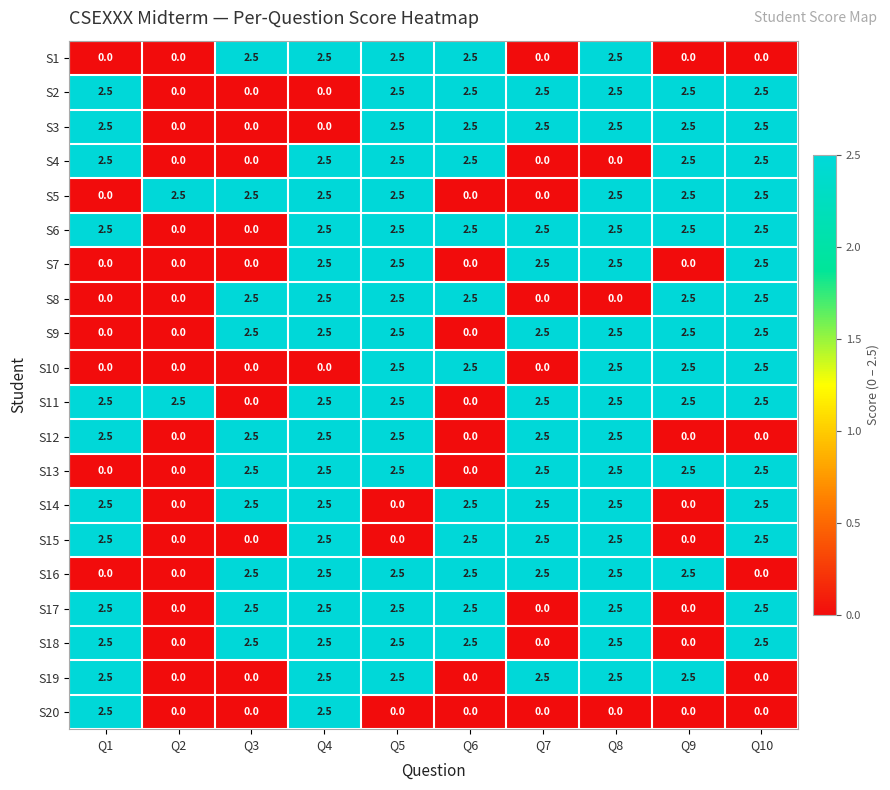

What is the spread (max minus min) of values at Q8?

2.5